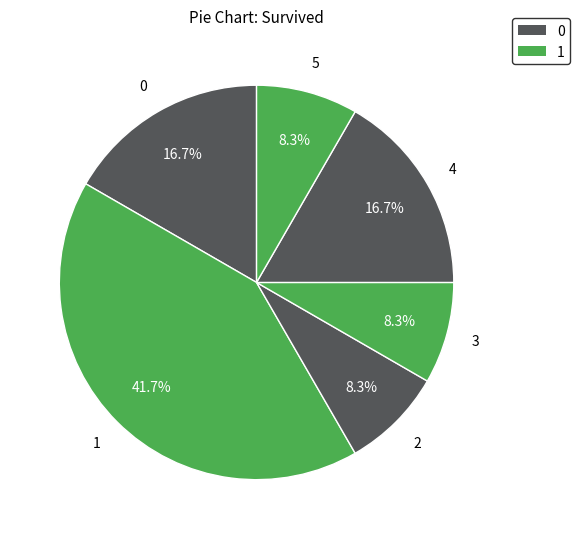

To the nearest percent, what is the difference between the largest and smallest slice percentages?

33%